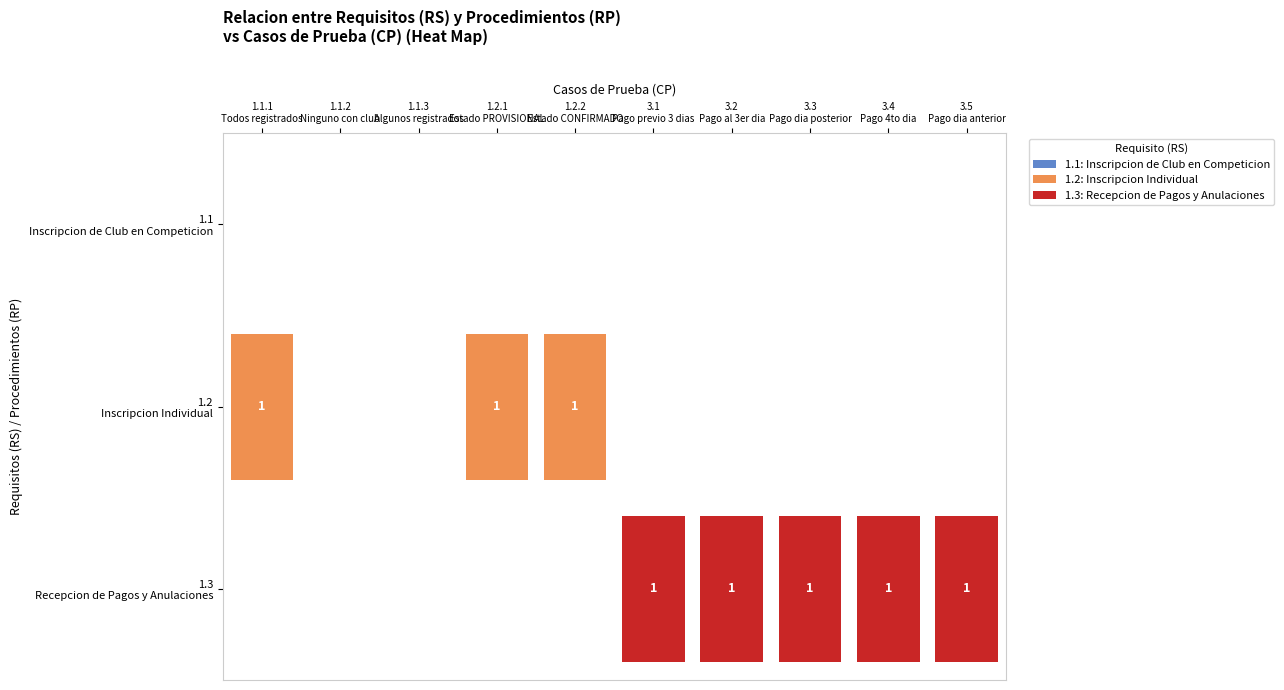

At how many categories does at least one series exceed 0?

8